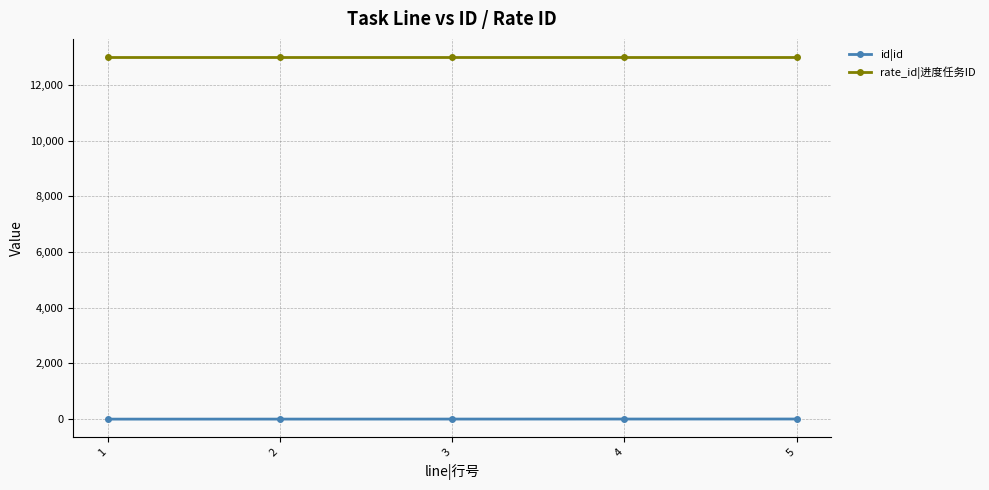

Which series has the largest total across all categories?

rate_id|进度任务ID